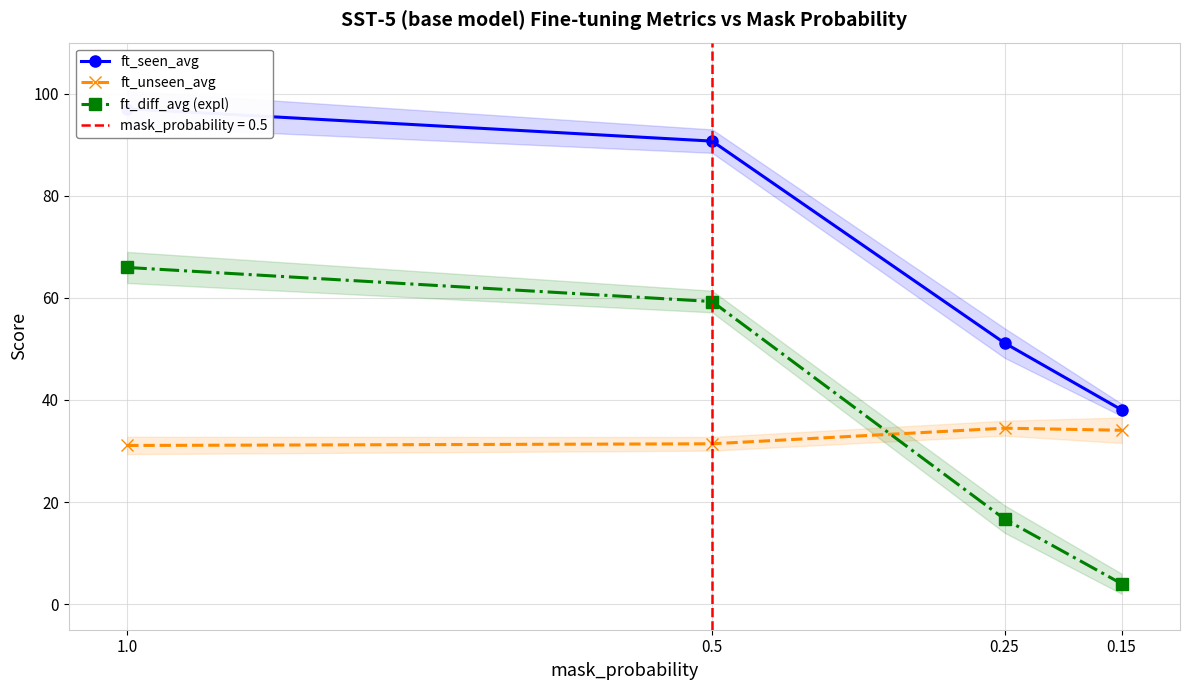

Reading left to right, transcribe all the data shown in this chart.

ft_seen_avg: 97.0	90.7	51.2	38.1
ft_unseen_avg: 31.1	31.4	34.5	34.1
ft_diff_avg (expl): 66.0	59.3	16.7	4.0